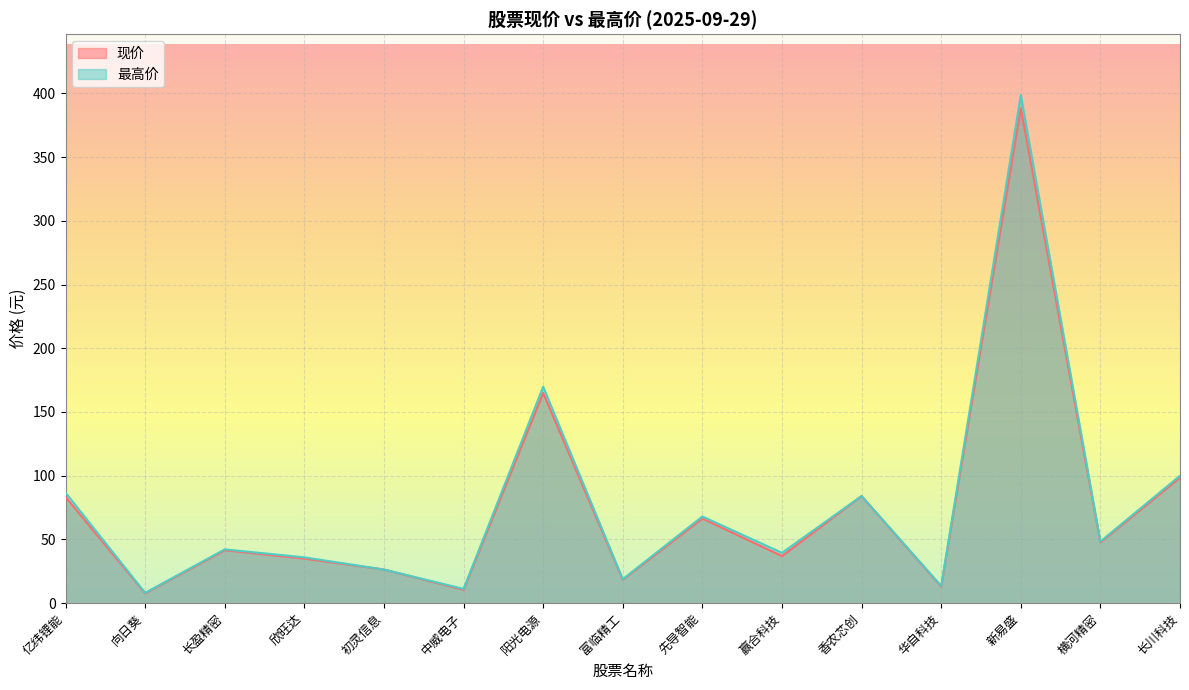

True or false: 最高价 and 现价 cross at least once.

False